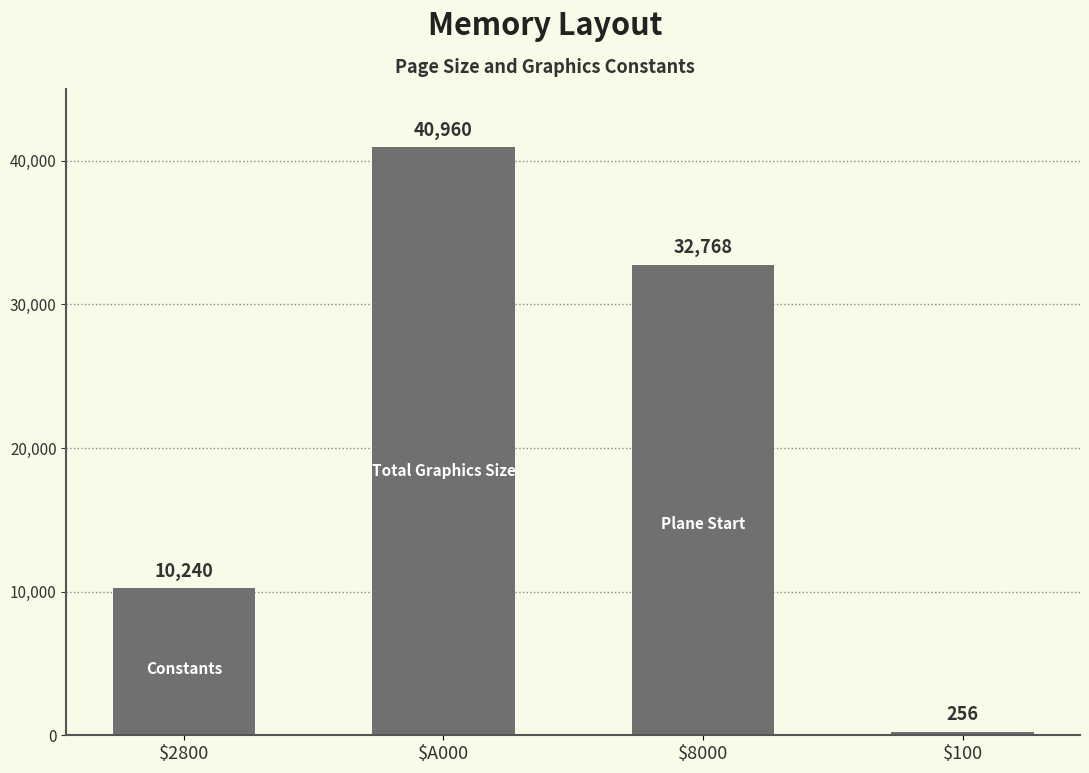

Are the bars grouped side by side (vs. stacked)?

No